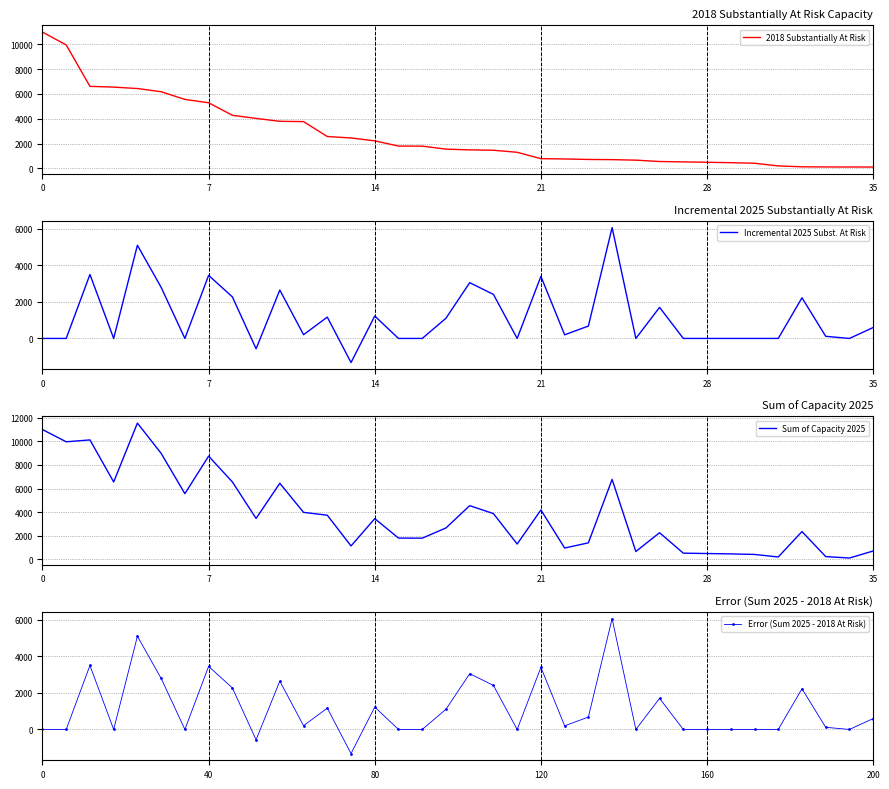

How many interior local valleys does the Sum of Capacity 2025 series have?

11